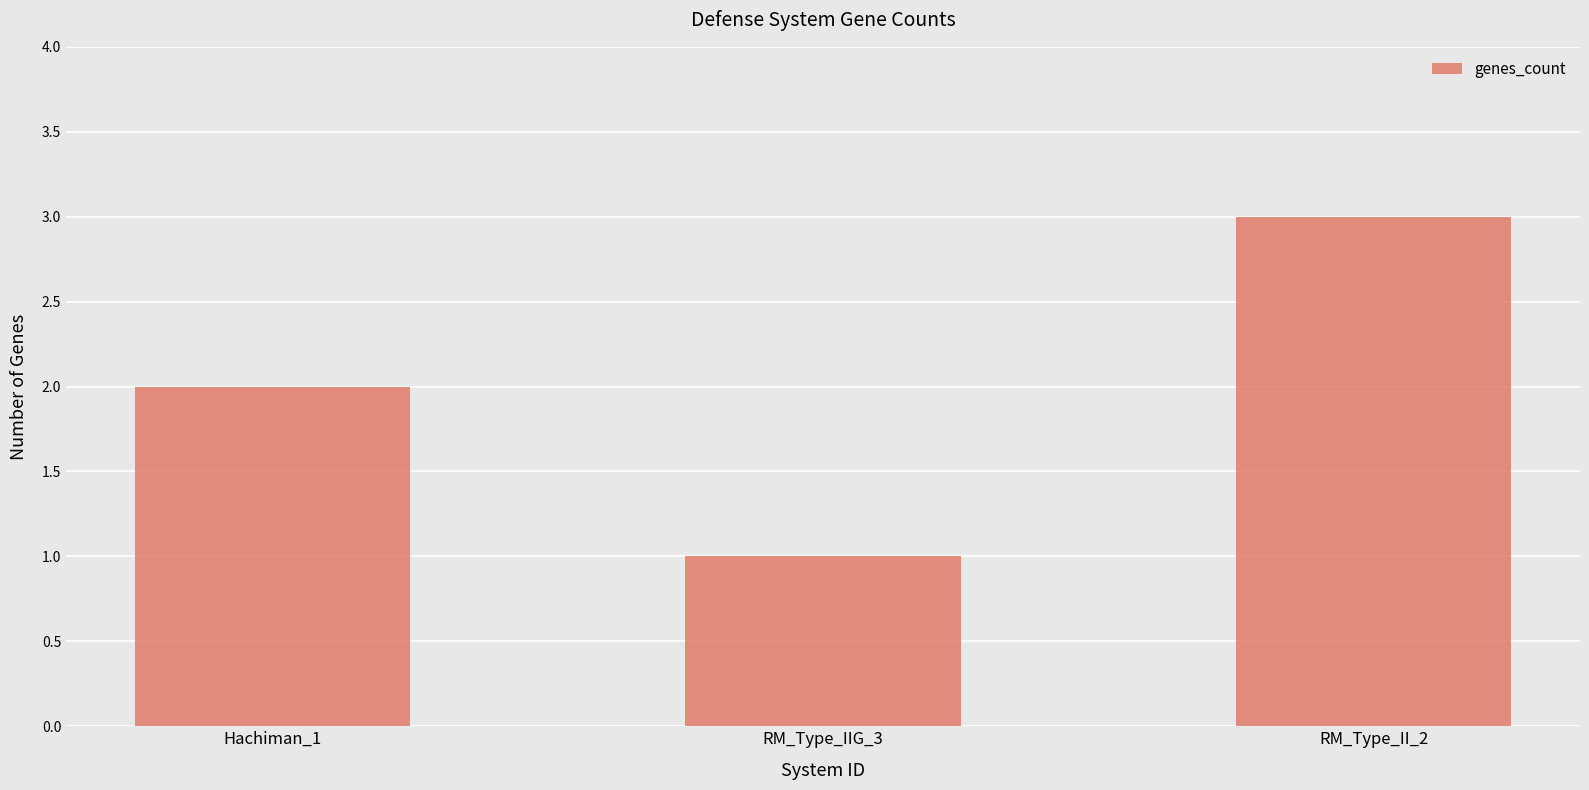

Which category has the lowest value across all series?

RM_Type_IIG_3